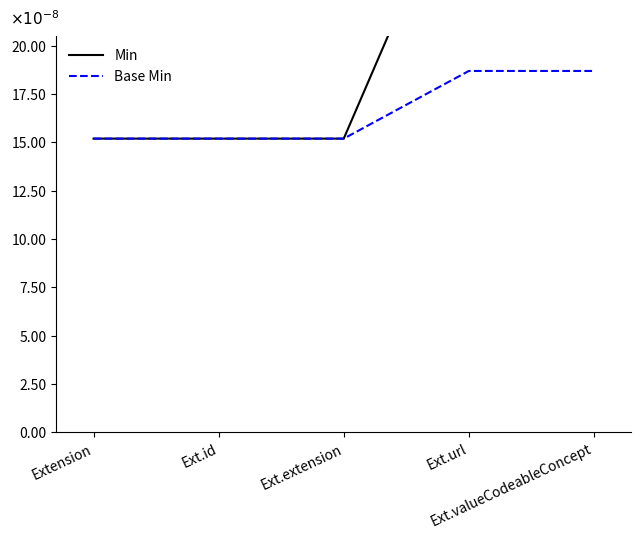

True or false: Base Min has more than 0 points higher than both neighbors.

False